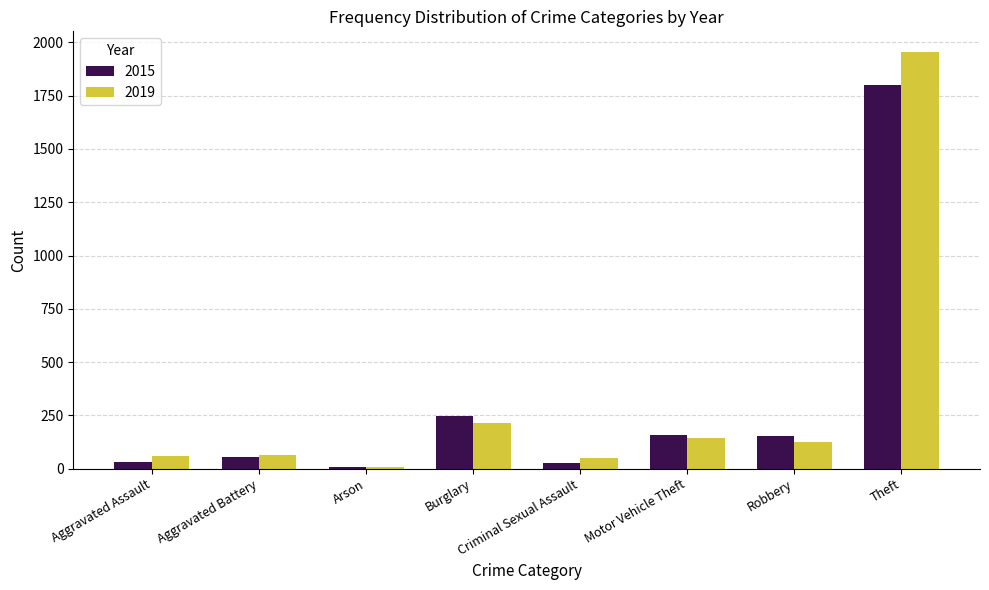

Is it true that 2019 equals 124 at Robbery?

True